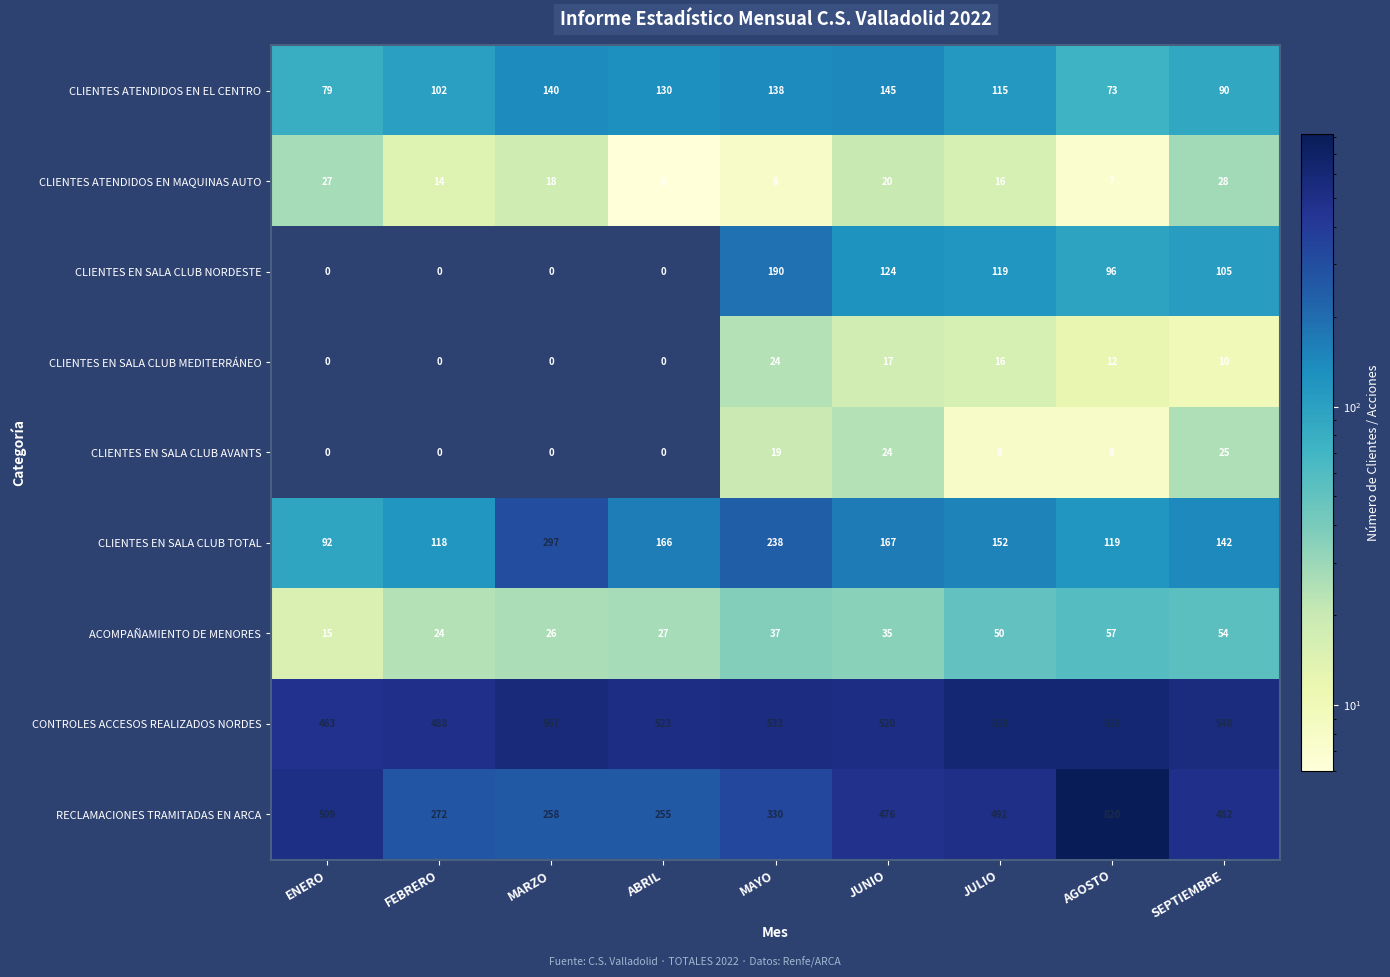

Where does the CLIENTES EN SALA CLUB MEDITERRÁNEO series first go above 10?

MAYO